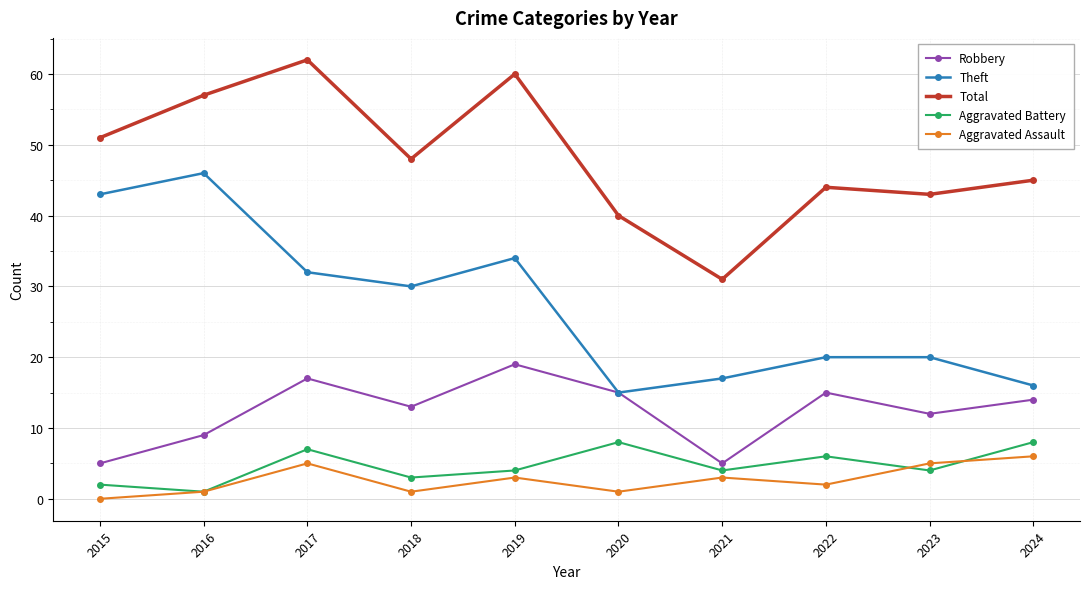

What is the average value of the Robbery series?

12